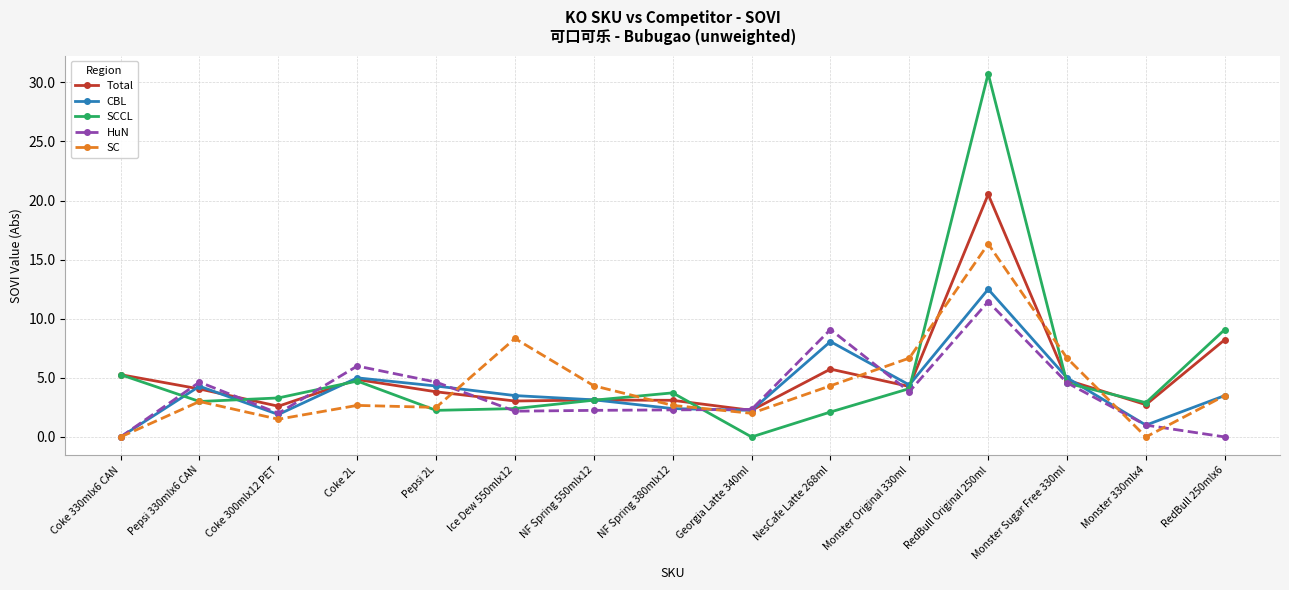

What is the sum of all SCCL values?

81.3